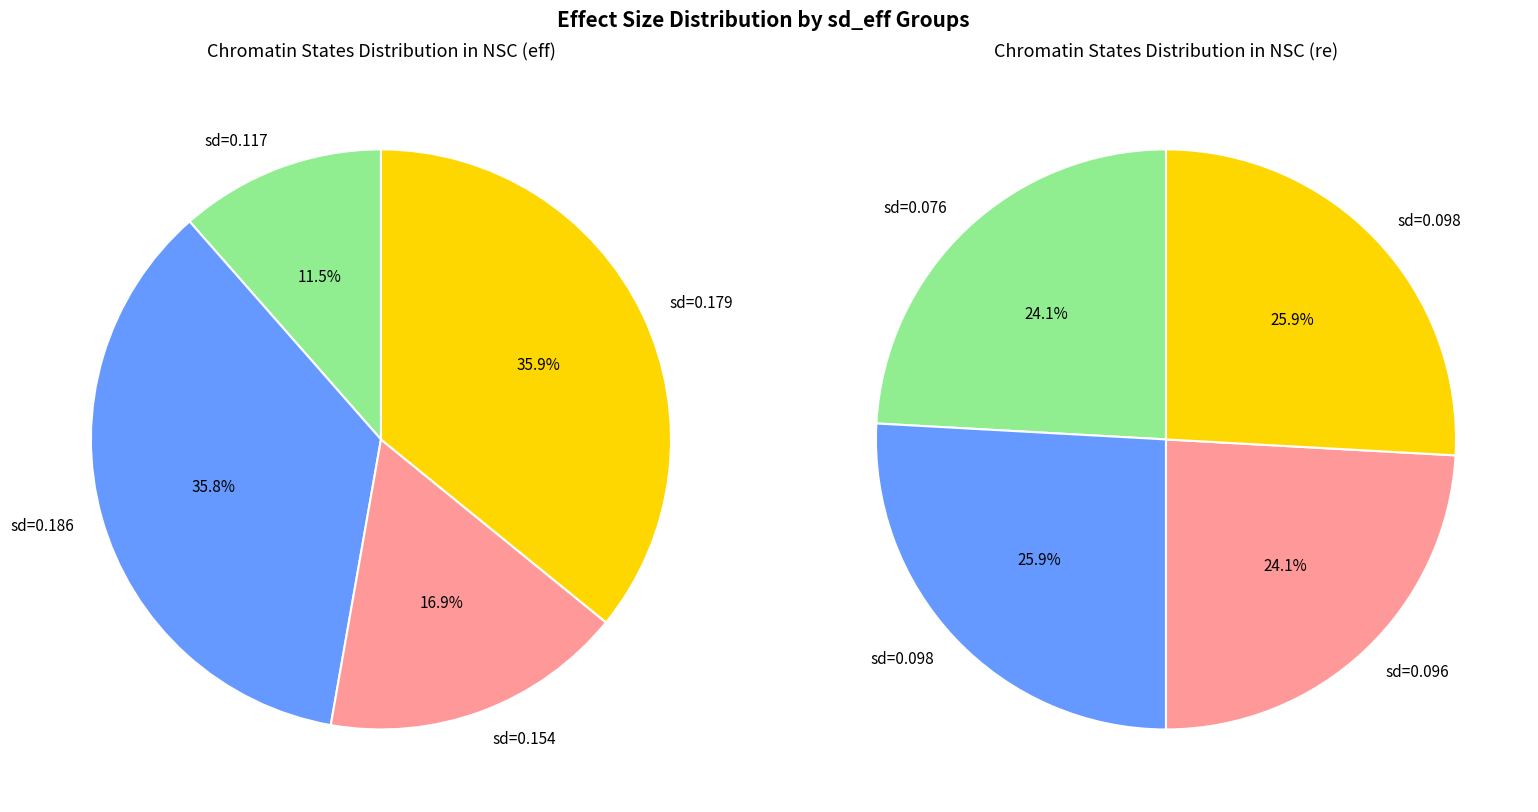

What is the total percentage of 2 and 3?

52.8%